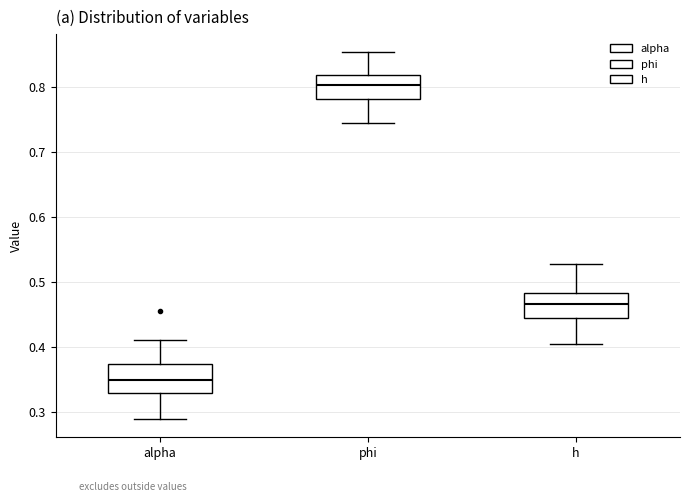

Reading left to right, read every box against the y-axis: the position of its median line, the range the box covers, and the ends of its whiskers. The values are not printed on the chart, so give them approximately, as read against the axis.

alpha: median 0.35, box 0.33 to 0.37, whiskers 0.29 to 0.41
phi: median 0.80, box 0.78 to 0.82, whiskers 0.74 to 0.85
h: median 0.47, box 0.44 to 0.48, whiskers 0.40 to 0.53